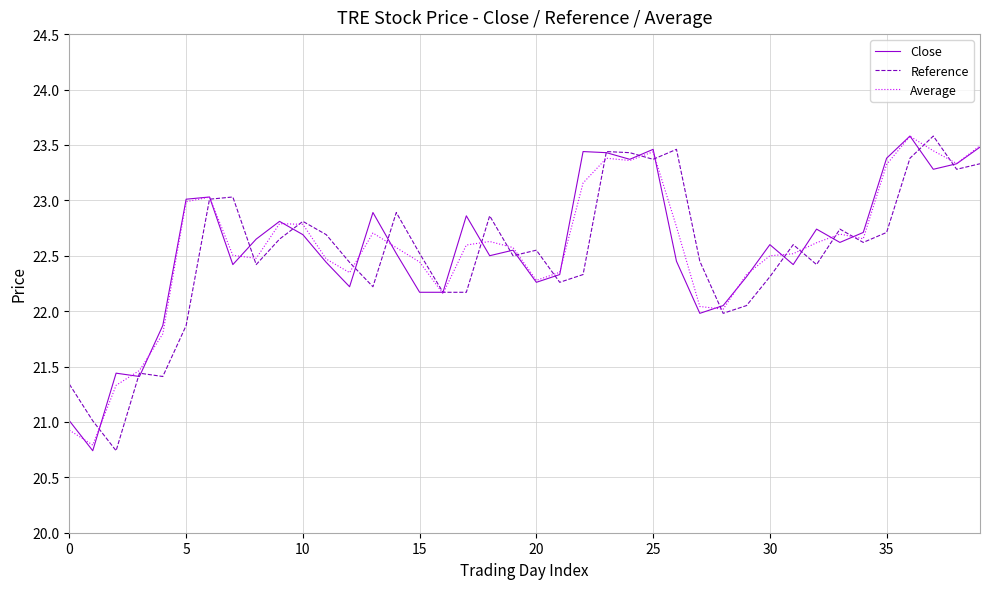

What is the minimum value for Reference?

20.7